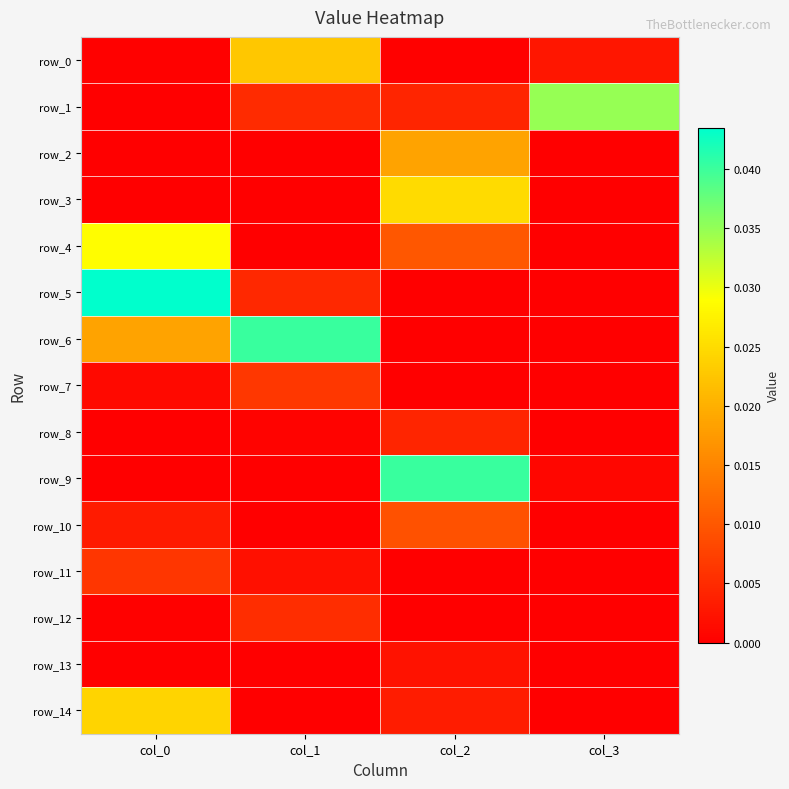

Between col_1 and col_2, which is larger?

col_1